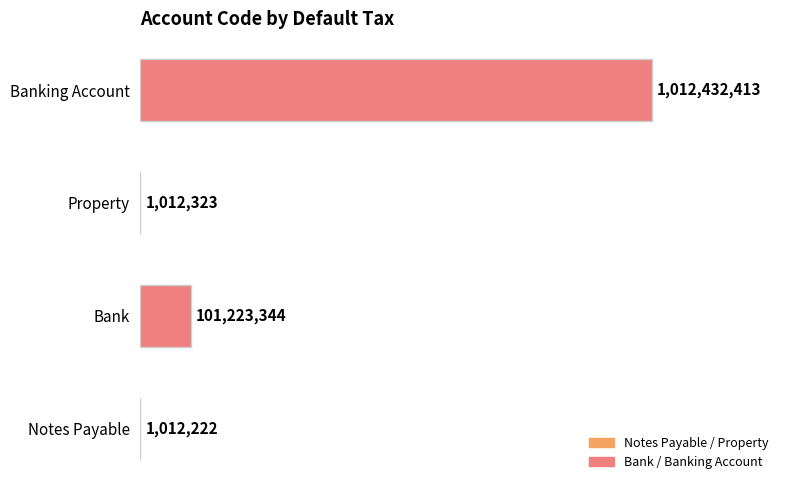

What is the greatest value displayed?

1012432413